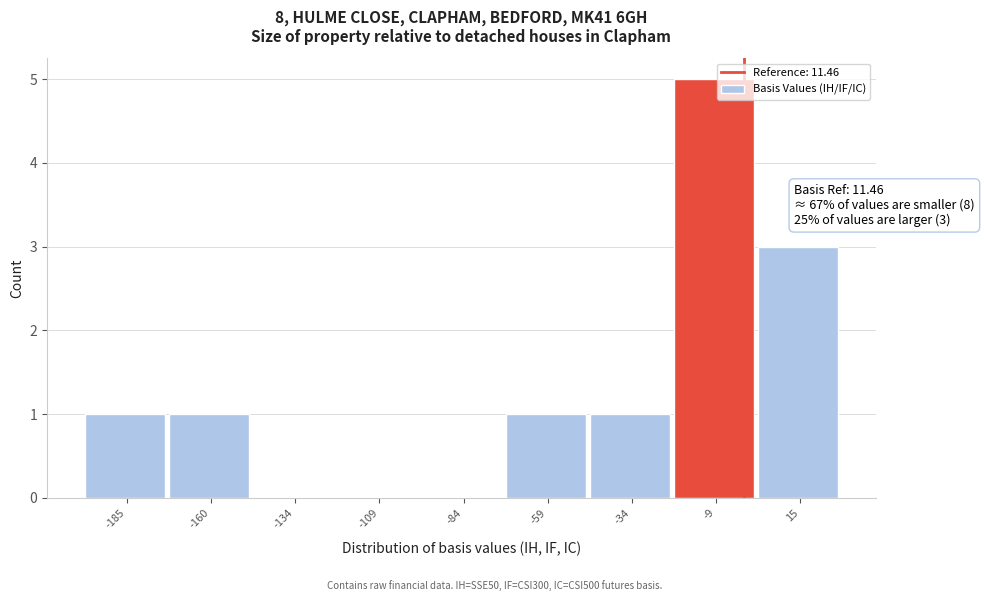

Reading left to right, transcribe all the data shown in this chart.

-185=1	-160=1	-134=0	-109=0	-84=0	-59=1	-34=1	-9=5	15=3